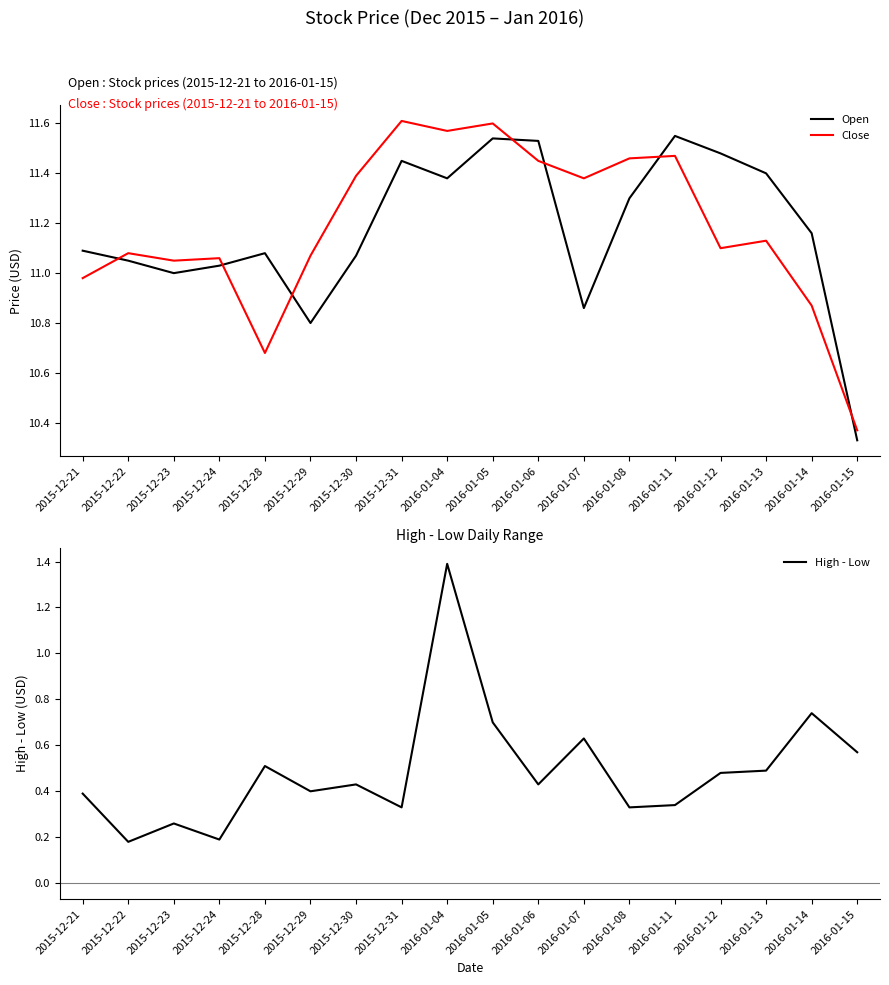

Rank the categories by High - Low value from lowest to highest.

2015-12-22, 2015-12-24, 2015-12-23, 2015-12-31, 2016-01-08, 2016-01-11, 2015-12-21, 2015-12-29, 2015-12-30, 2016-01-06, 2016-01-12, 2016-01-13, 2015-12-28, 2016-01-15, 2016-01-07, 2016-01-05, 2016-01-14, 2016-01-04